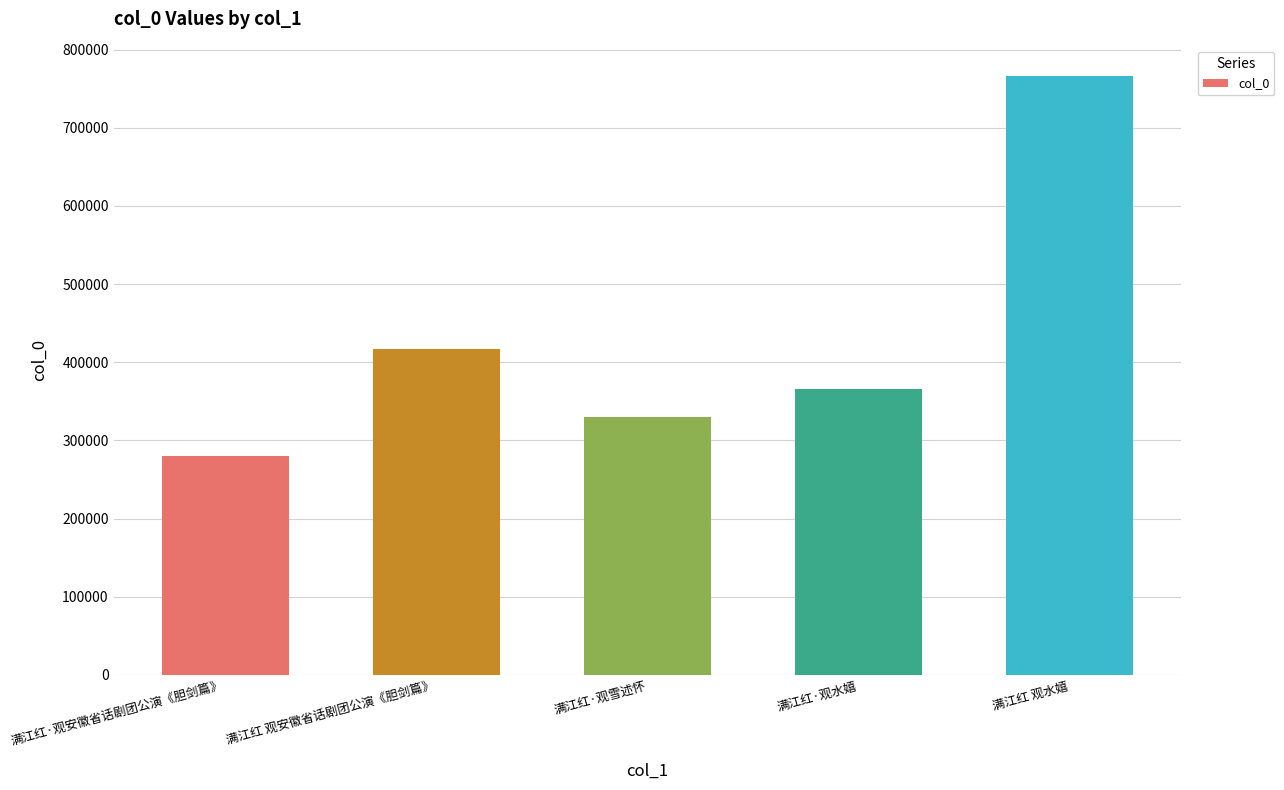

What is the difference between the maximum and minimum values?

486021